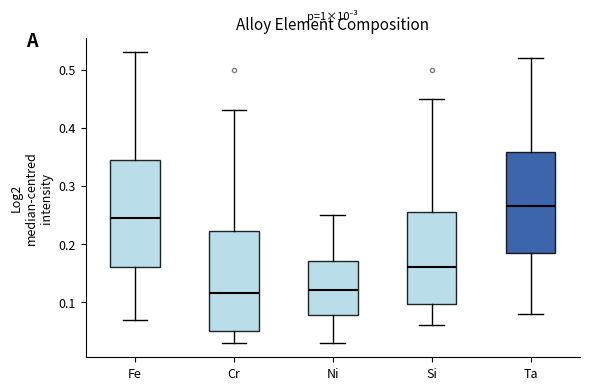

Reading left to right, transcribe this box plot: for each box, give where its median line is, the range the box spans, and where its two whiskers end, as read against the y-axis. The values are not printed on the chart, so give them approximately, as read against the axis.

Fe: median 0.25, box 0.16 to 0.35, whiskers 0.07 to 0.53
Cr: median 0.12, box 0.05 to 0.22, whiskers 0.03 to 0.43
Ni: median 0.12, box 0.08 to 0.17, whiskers 0.03 to 0.25
Si: median 0.16, box 0.10 to 0.26, whiskers 0.06 to 0.45
Ta: median 0.27, box 0.19 to 0.36, whiskers 0.08 to 0.52